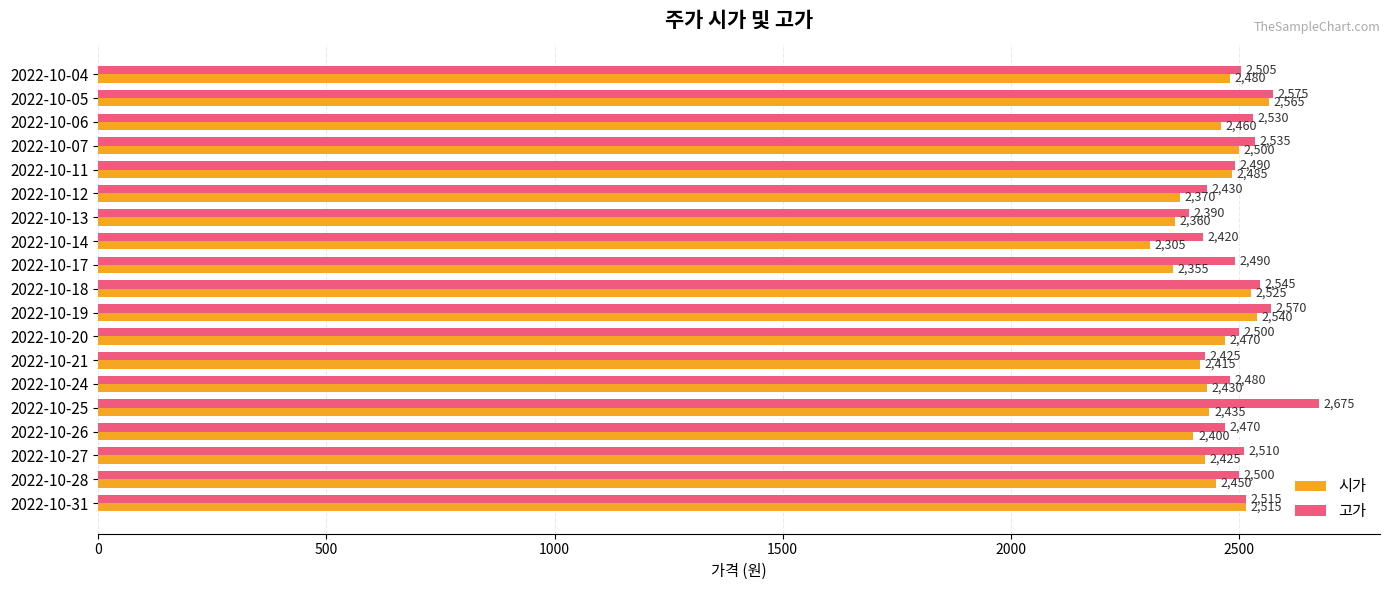

At which label is 고가 closest to 2532?

2022-10-06